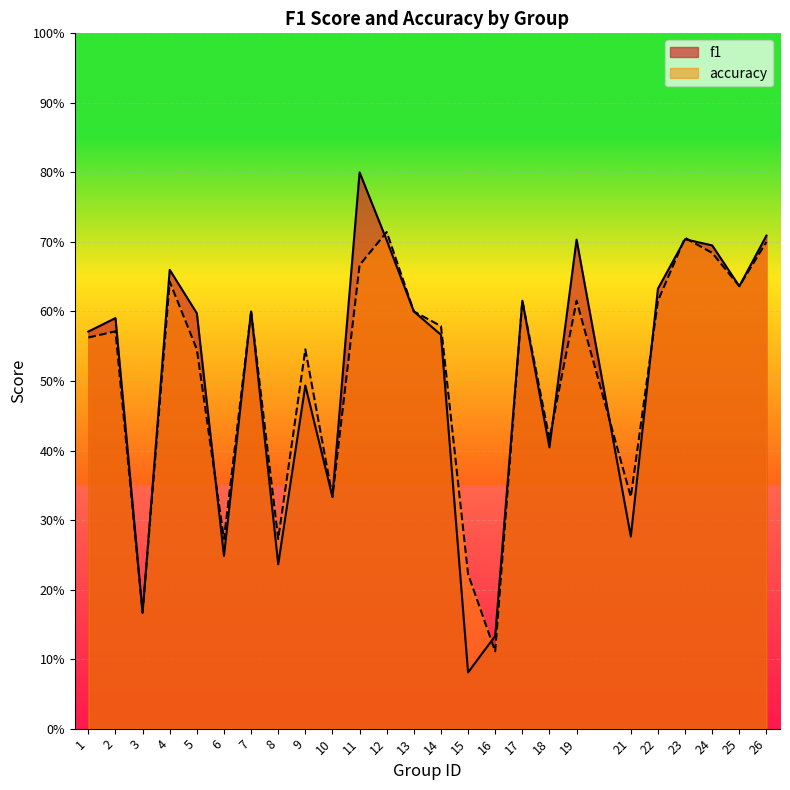

Where is the first local maximum for f1?

2